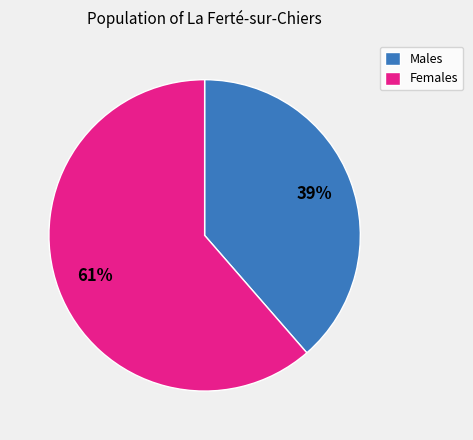

To the nearest percent, what portion does Females represent?

61%